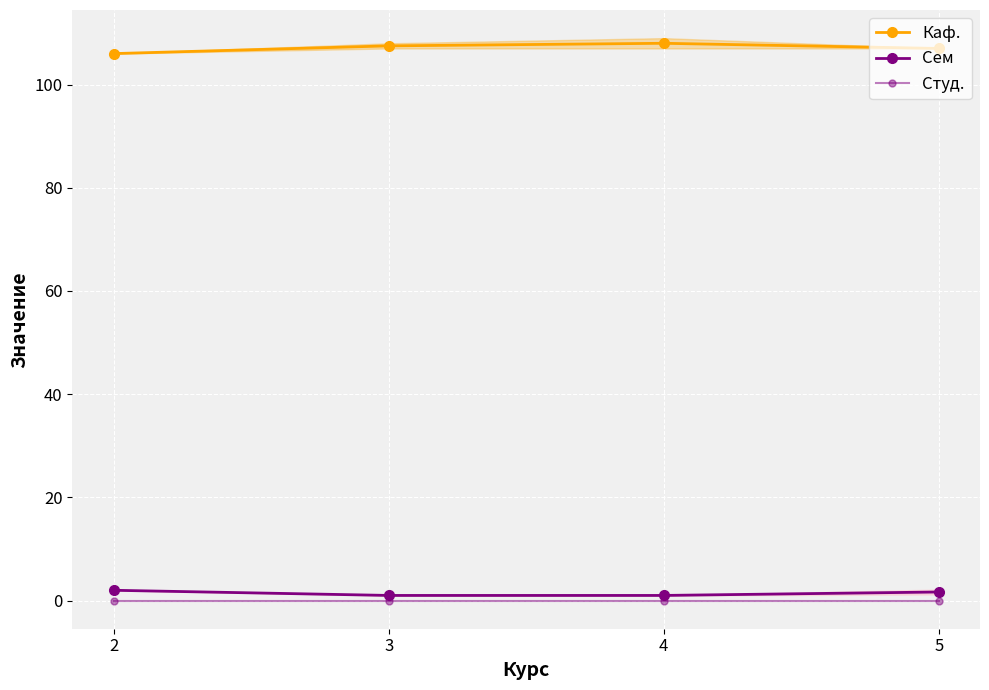

Does the chart display data point markers on the line(s)?

Yes